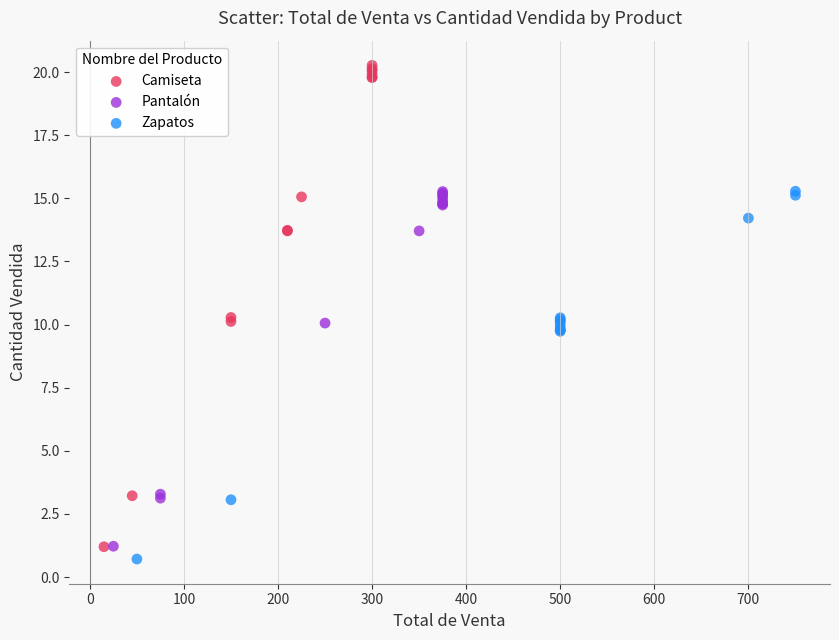

Which series contains the lowest Y value?

Zapatos